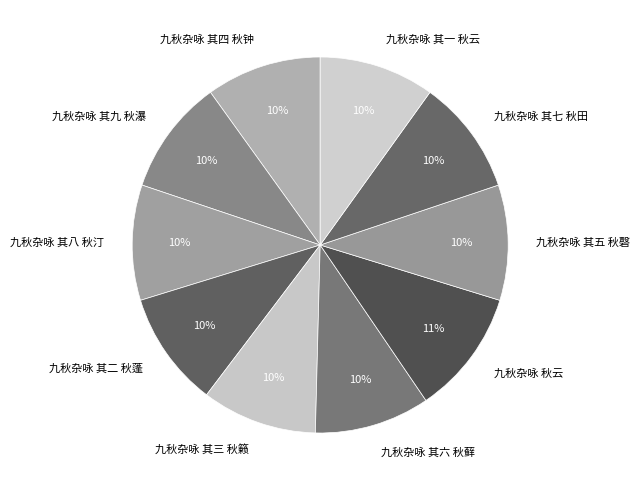

Is 九秋杂咏 其二 秋蓬 the majority of the pie?

No